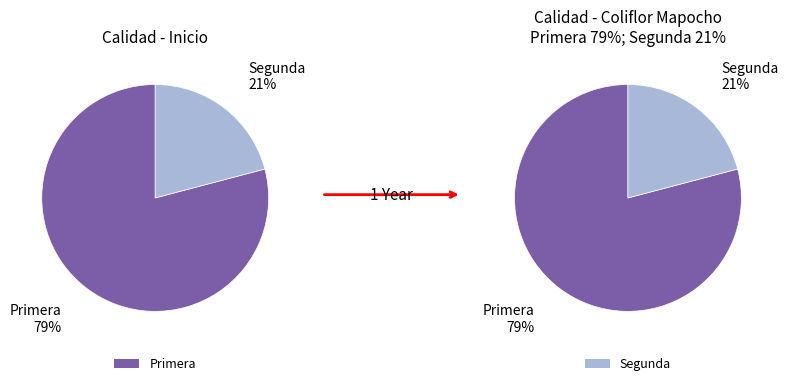

Rank the categories by value from lowest to highest.

Segunda, Primera